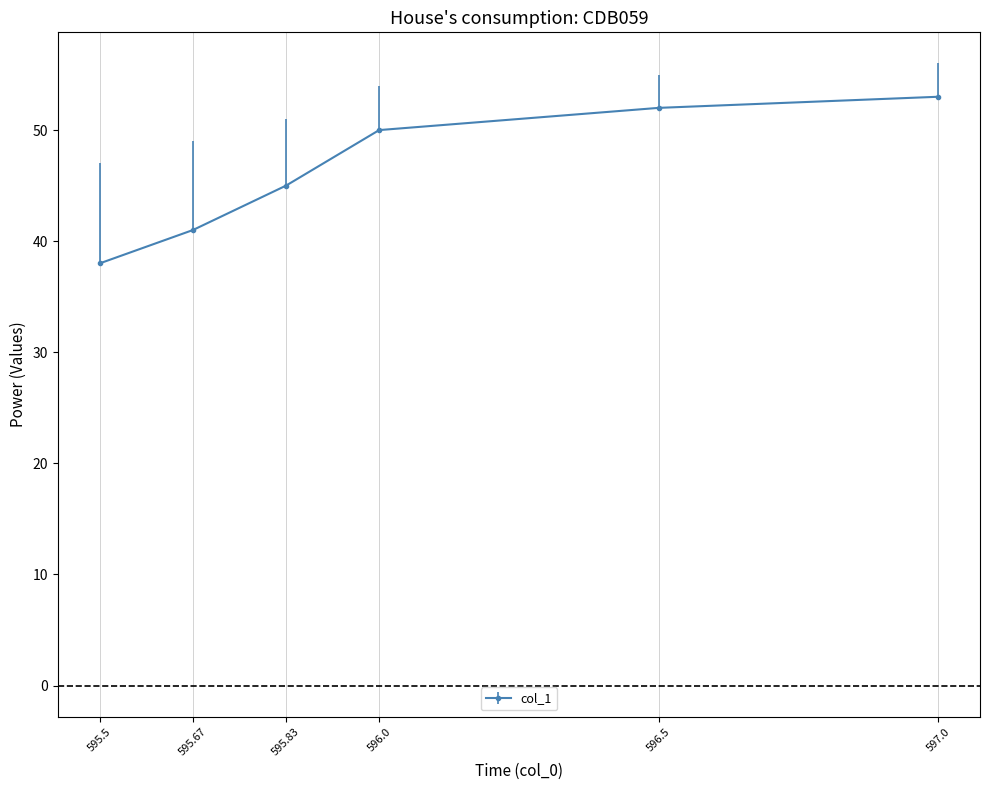

What is the value of the 3rd point from the left?

45